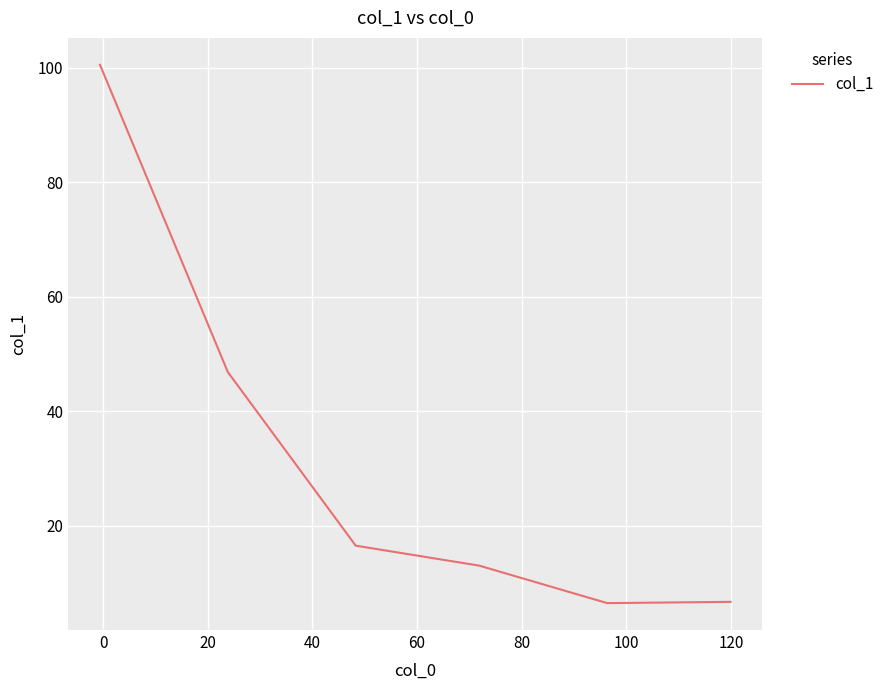

What is the difference between the second highest and minimum values?

40.4